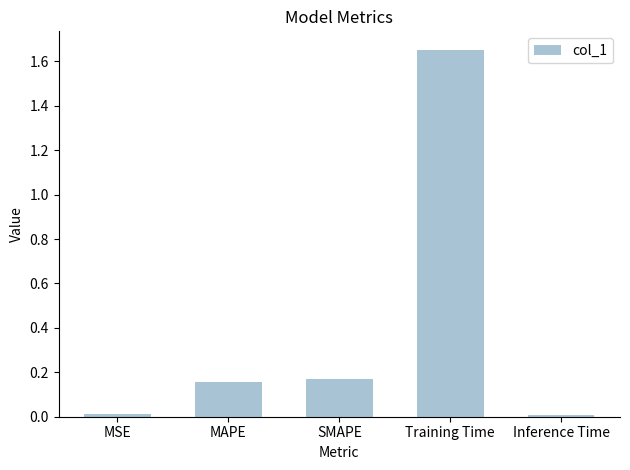

At which category does the chart reach its peak across all series?

Training Time